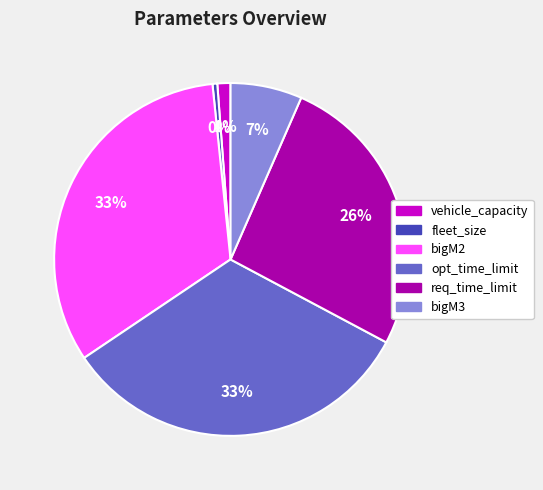

To the nearest percent, what portion does req_time_limit represent?

26%